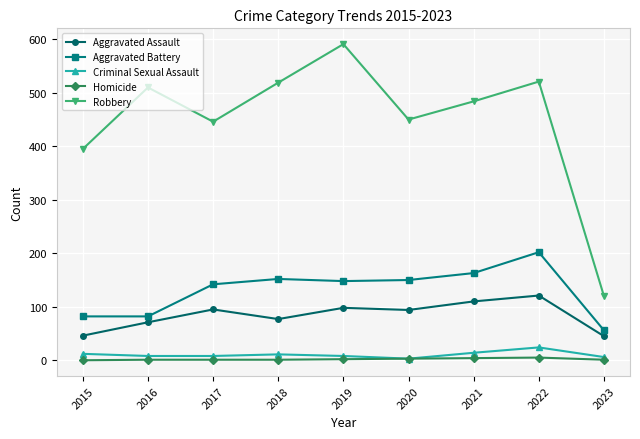

True or false: Aggravated Assault has a value of 110 at 2021.

True